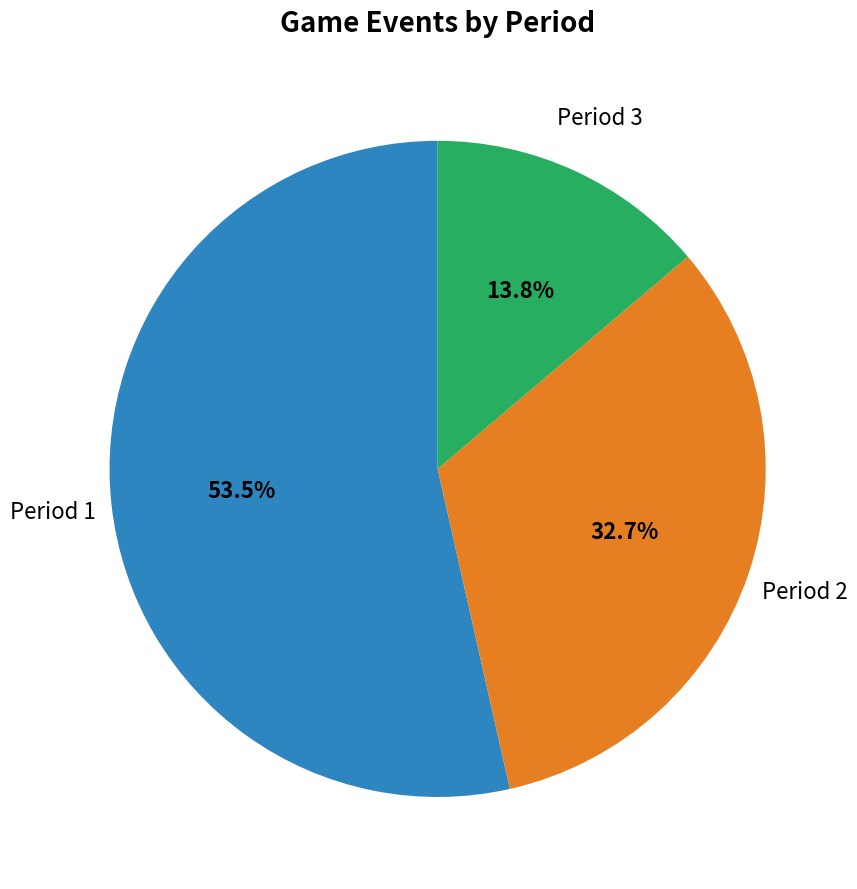

Does Period 3 account for over 50% of the chart?

No